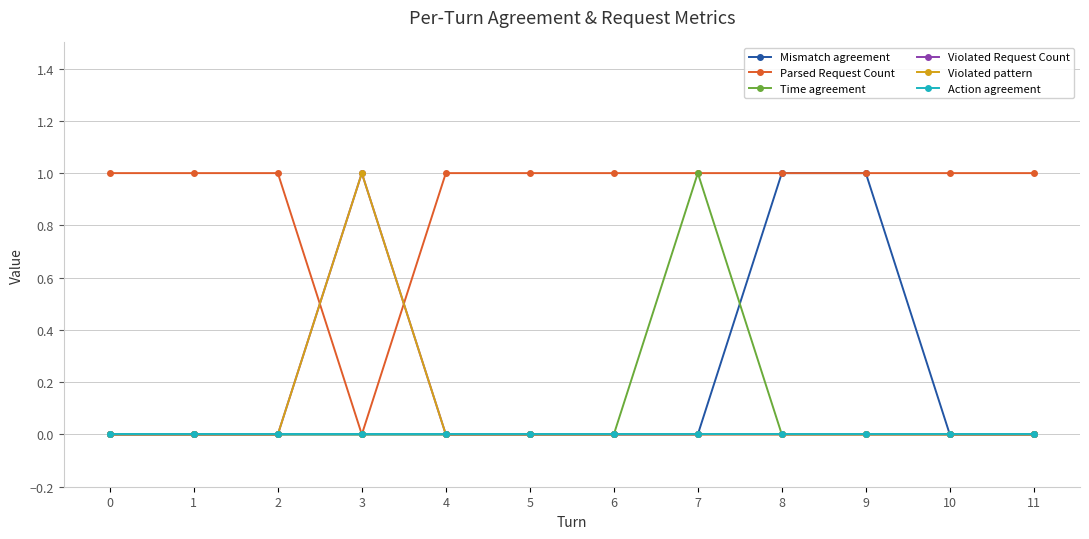

What is the value of the Parsed Request Count point at the 6th from the left?

1